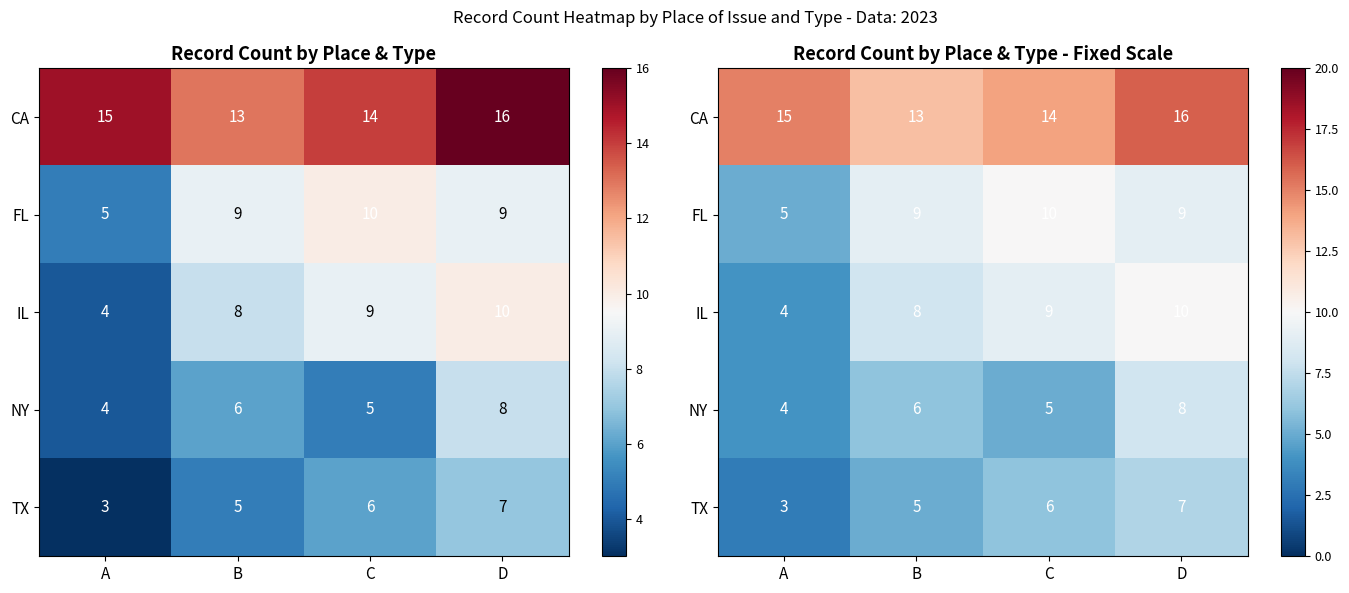

What is the total value across all series at B?

41